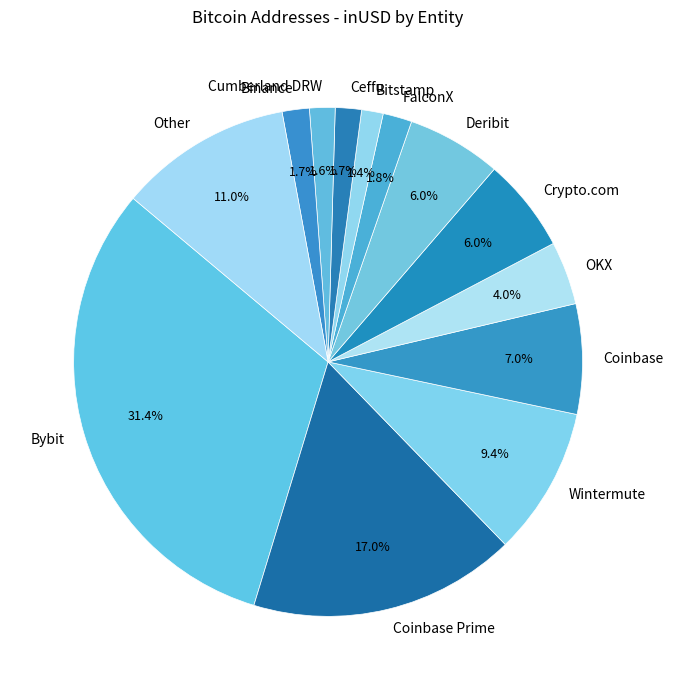

Is the sum of Ceffu and Coinbase Prime greater than half?

No